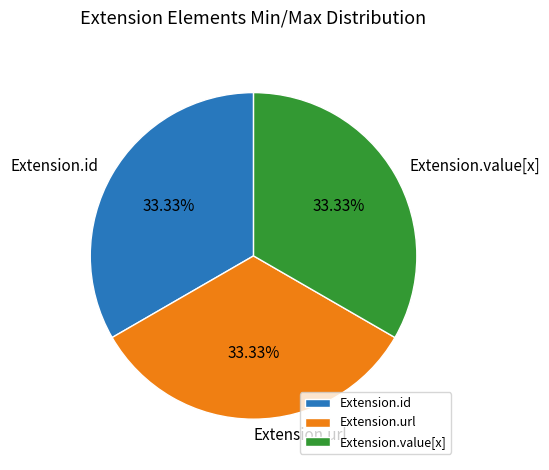

To the nearest percent, what is the average slice percentage?

33%